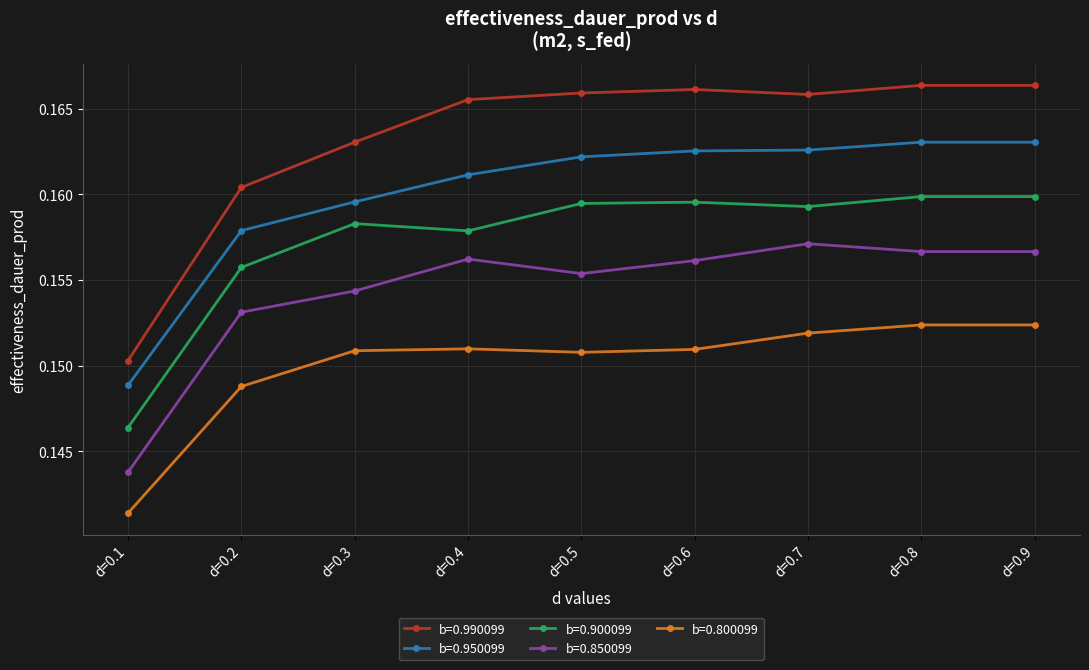

Does the chart display data point markers on the line(s)?

Yes